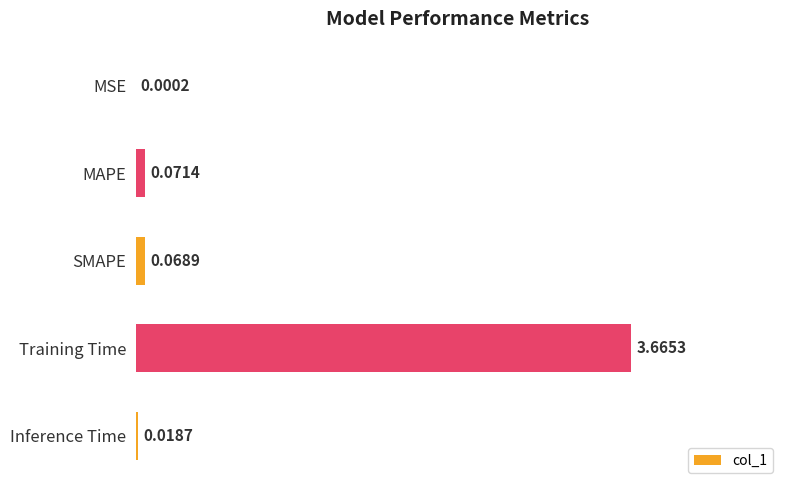

At which category does the chart reach its peak across all series?

Training Time